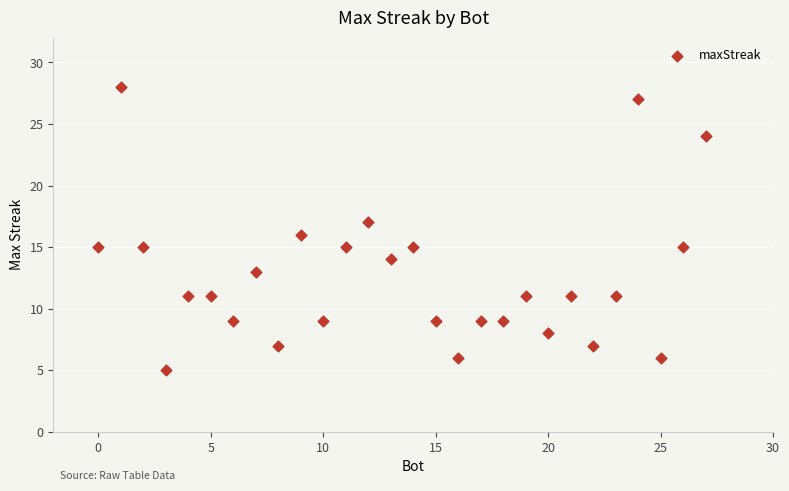

What is the range of X values (max minus min)?

27